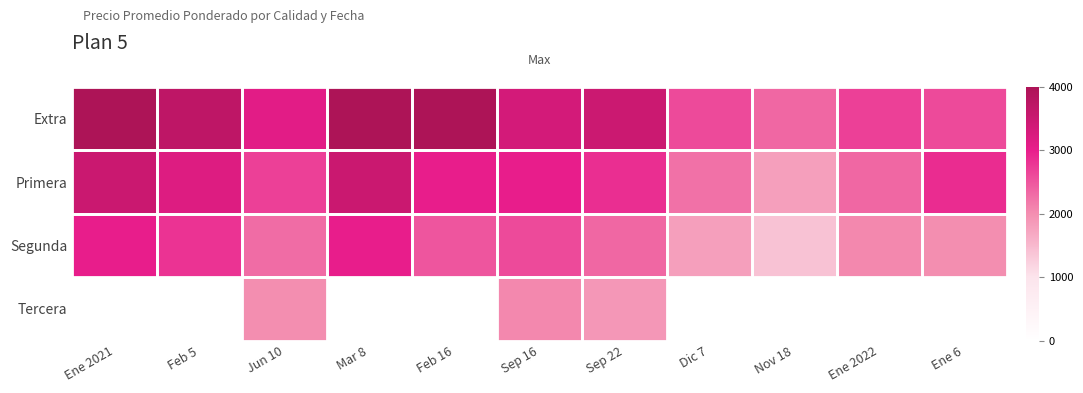

The Extra series shows 4523.4 at Sep 16. True or false?

False